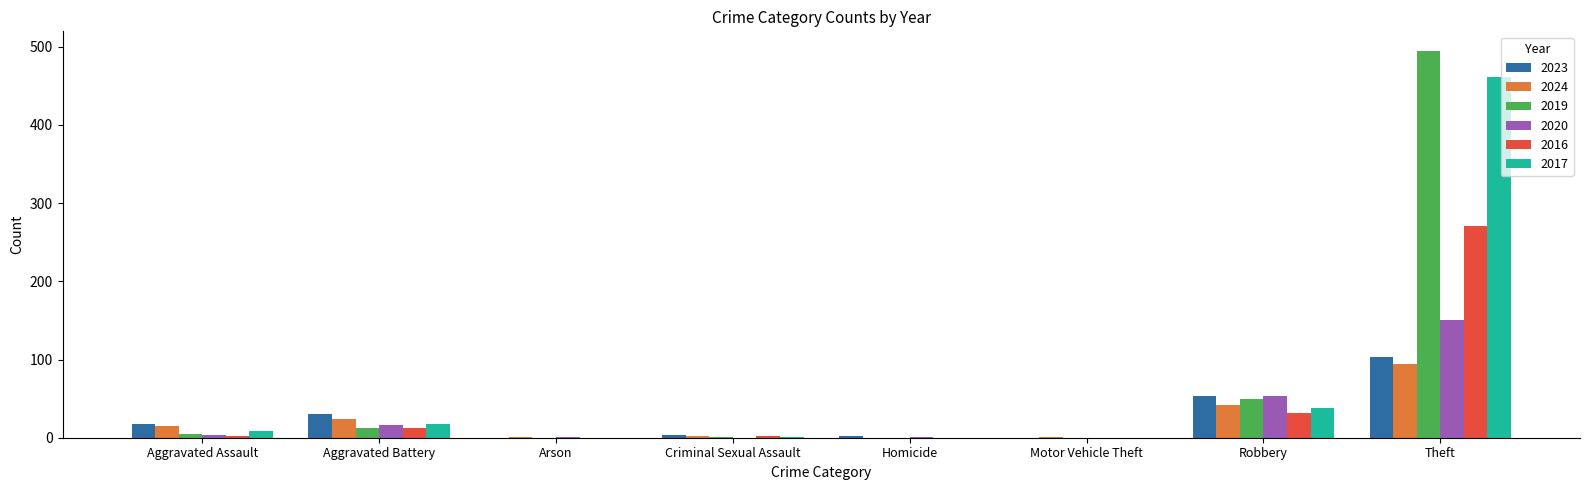

At which category does the chart reach its peak across all series?

Theft